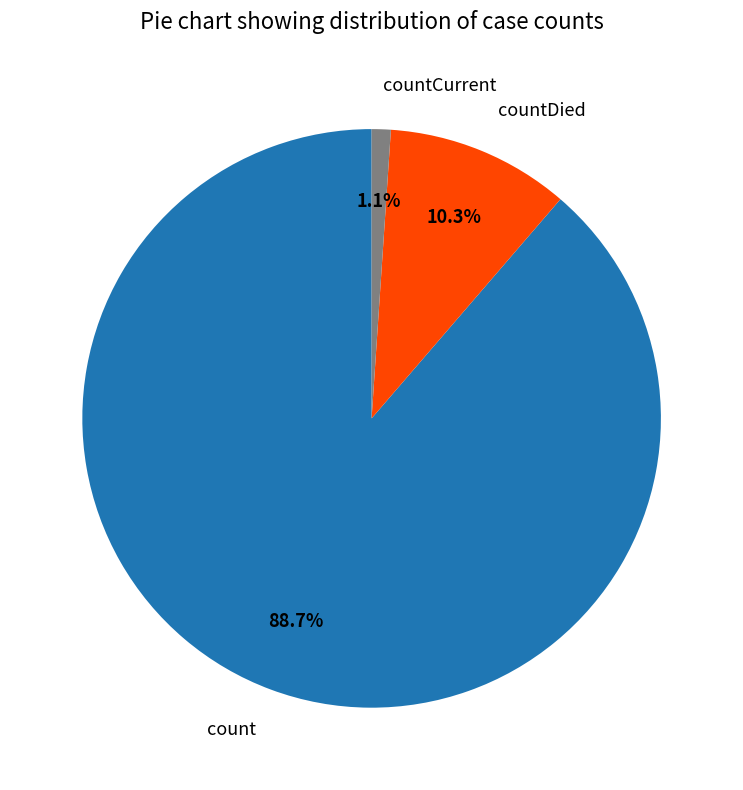

The countDied slice represents 10% of the pie. True or false?

True